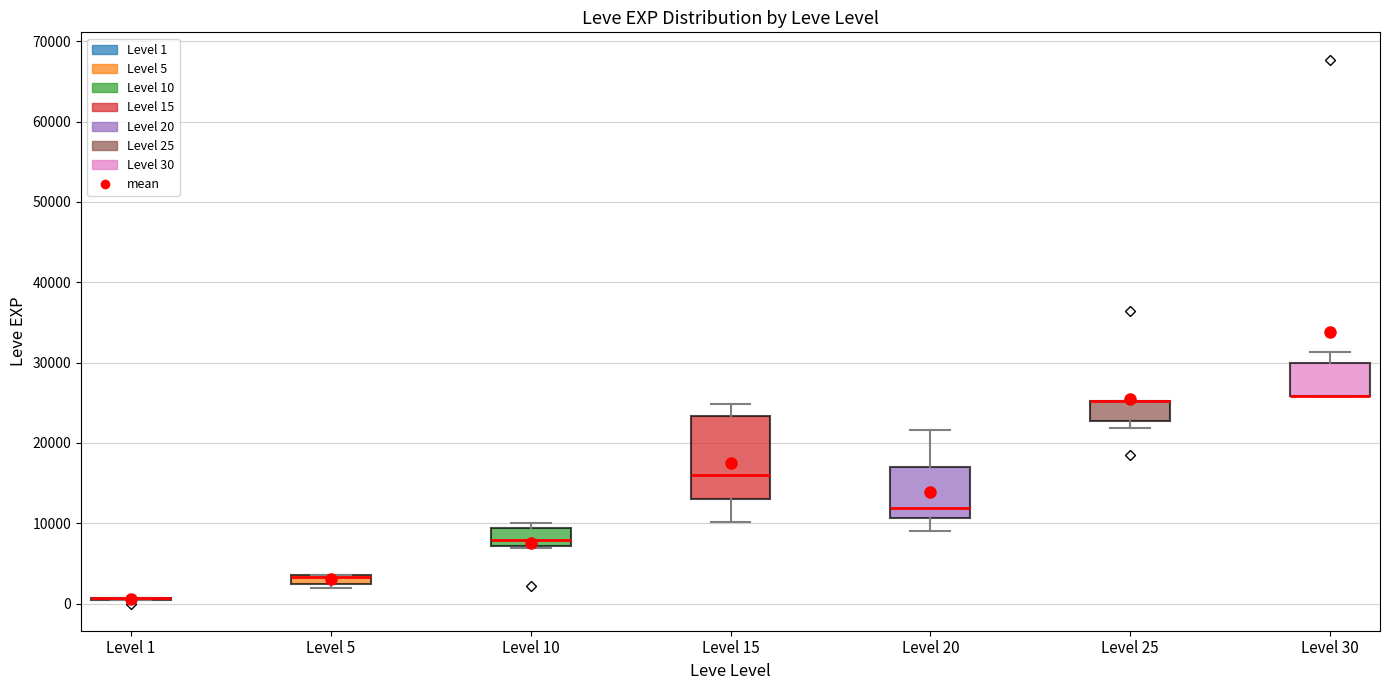

Where is the lower edge of the box for Level 10 on the y-axis? The values are not printed on the chart, so give them approximately, as read against the axis.

7000